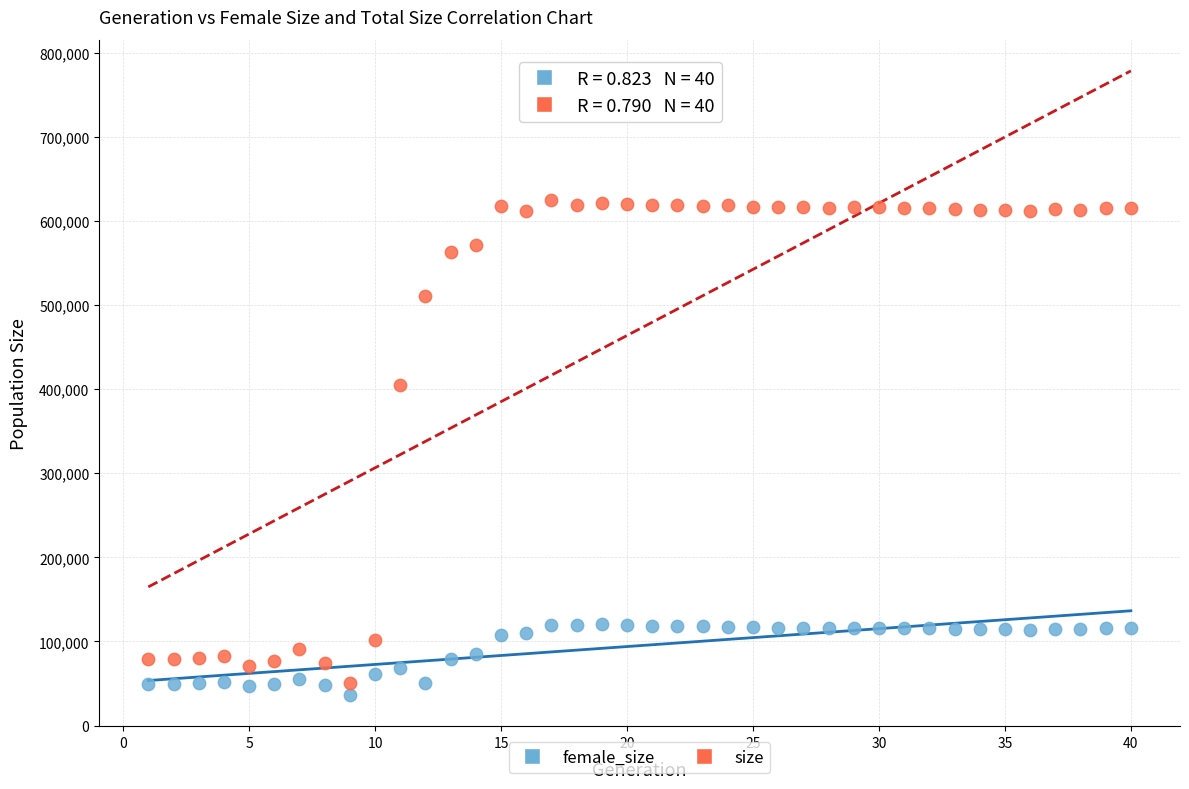

Across all series, what Y value is closest to 330813?

405330